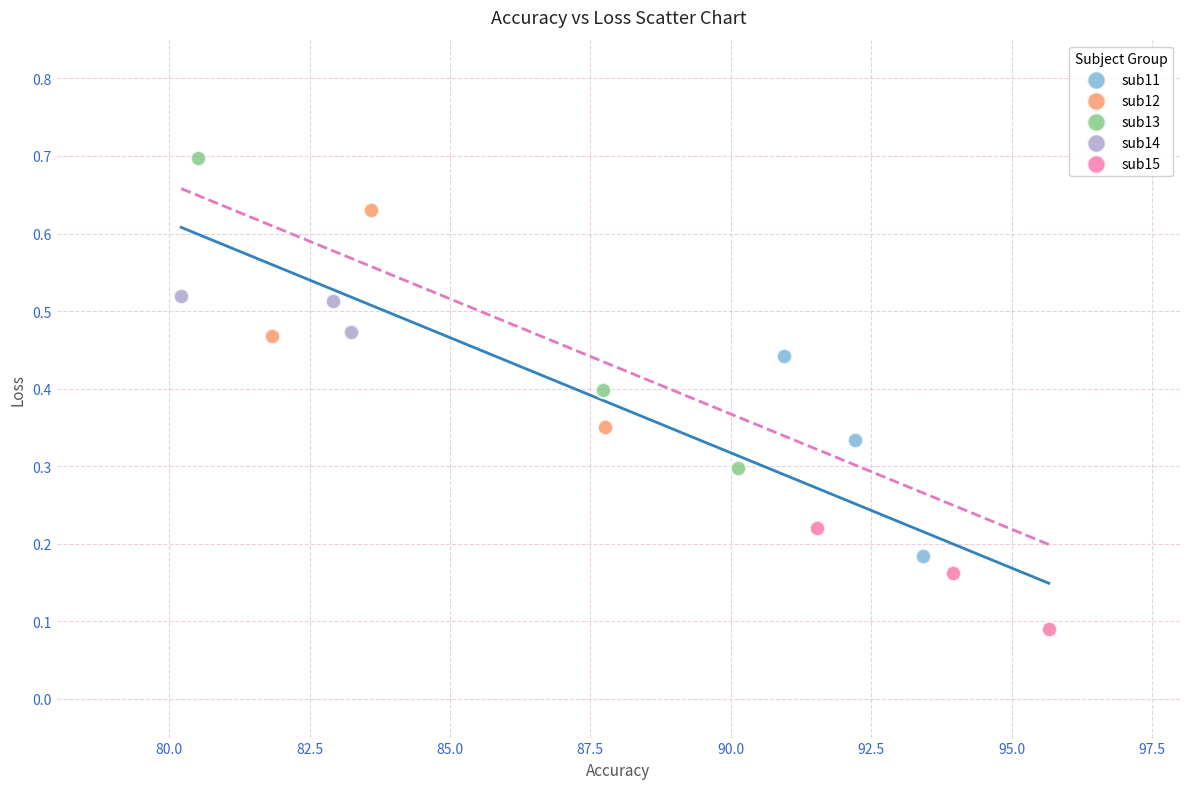

What are all the series names shown in the legend?

sub11, sub12, sub13, sub14, sub15